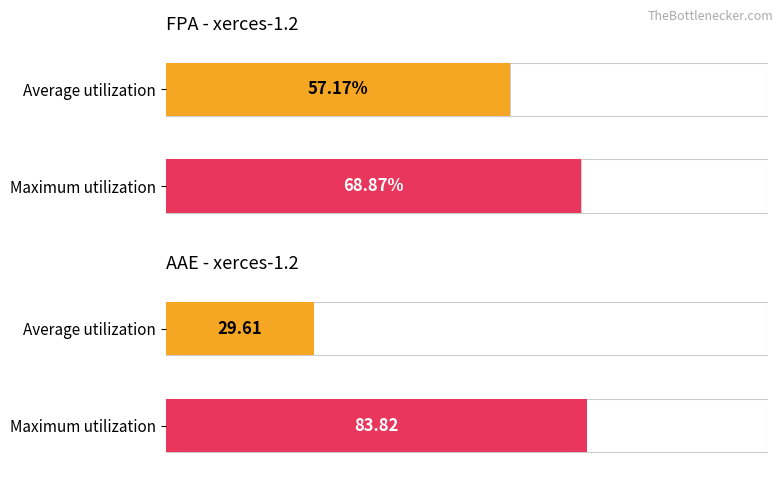

The Average FPA series shows 0.6 at 0. True or false?

True